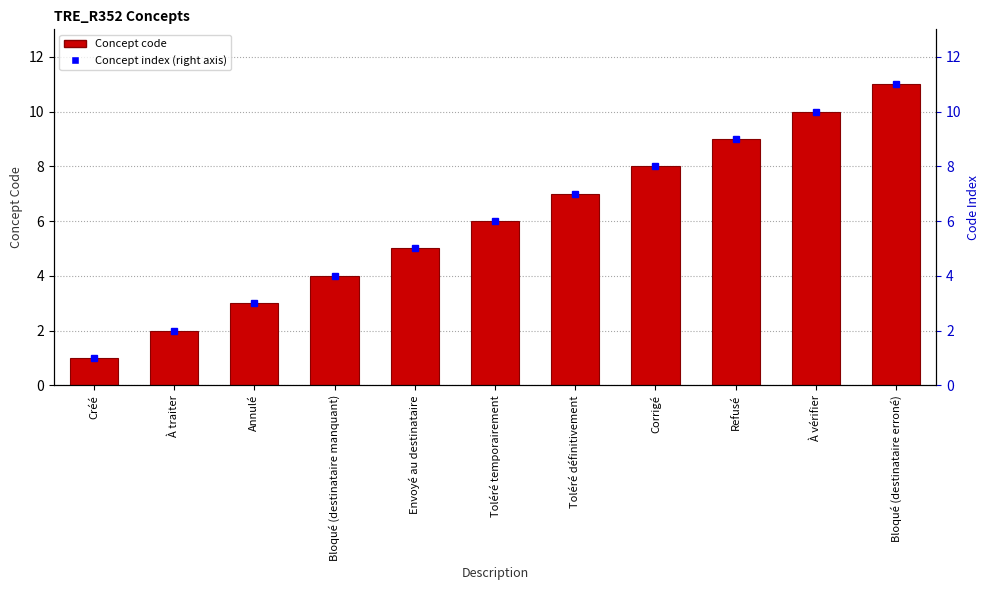

Rank the categories by value from lowest to highest.

Créé, À traiter, Annulé, Bloqué (destinataire manquant), Envoyé au destinataire, Toléré temporairement, Toléré définitivement, Corrigé, Refusé, À vérifier, Bloqué (destinataire erroné)